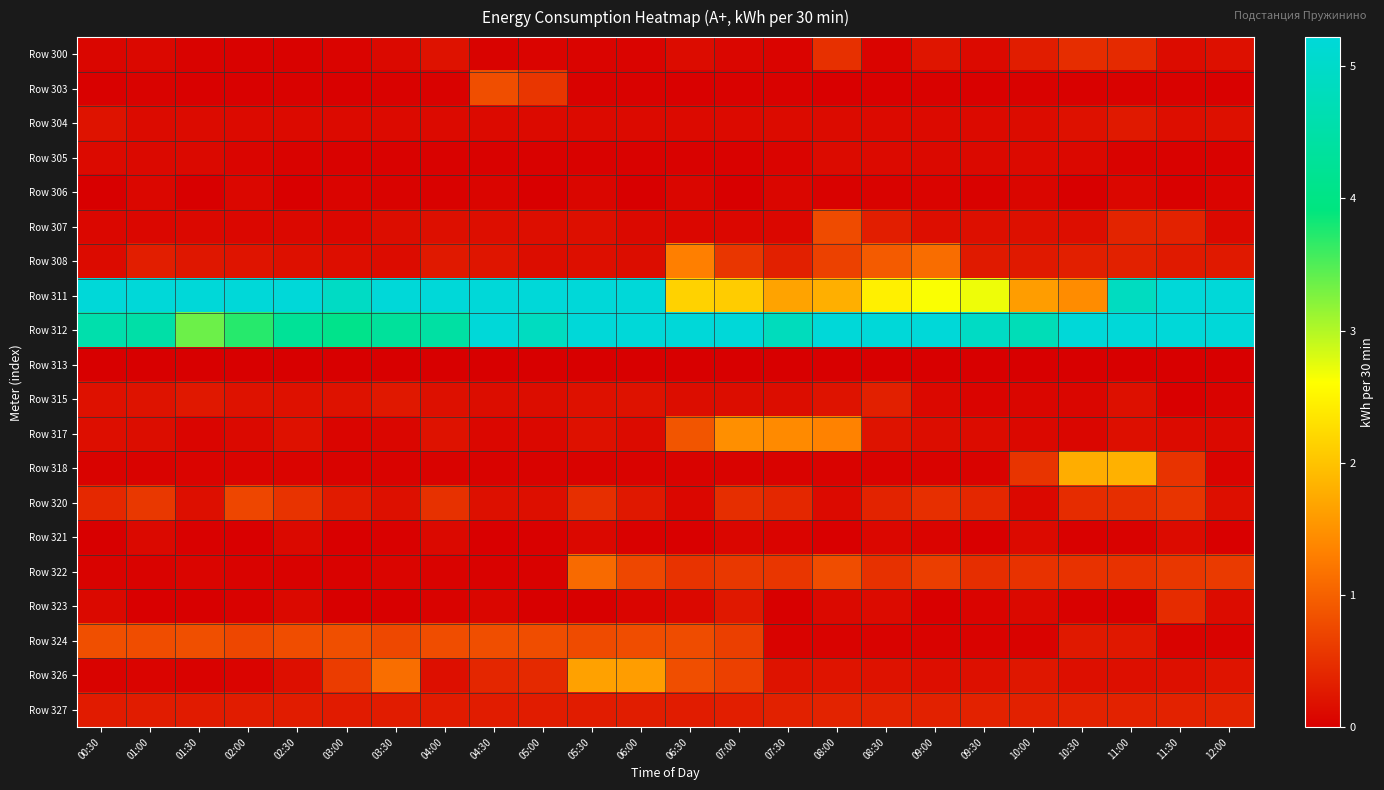

Which series has the largest total across all categories?

Row 311